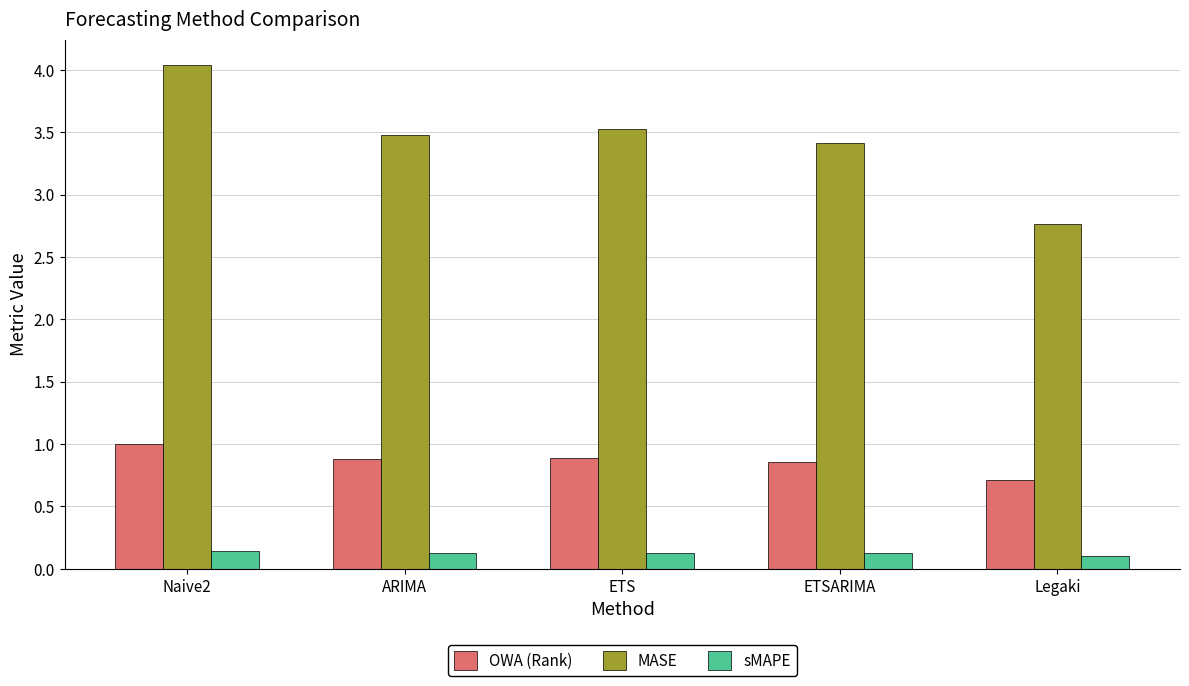

Which series has the largest total across all categories?

MASE